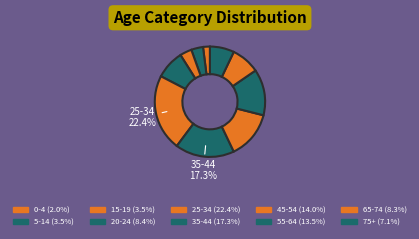

What portion of the pie excludes 5-14?

96.5%